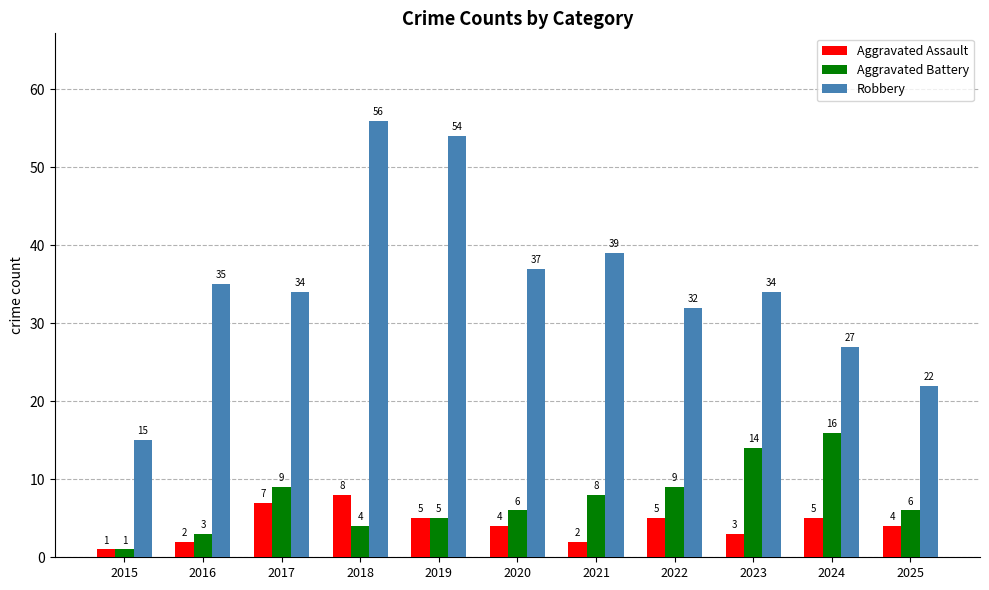

Reading left to right, extract all data points from this chart.

Aggravated Assault: 1	2	7	8	5	4	2	5	3	5	4
Aggravated Battery: 1	3	9	4	5	6	8	9	14	16	6
Robbery: 15	35	34	56	54	37	39	32	34	27	22